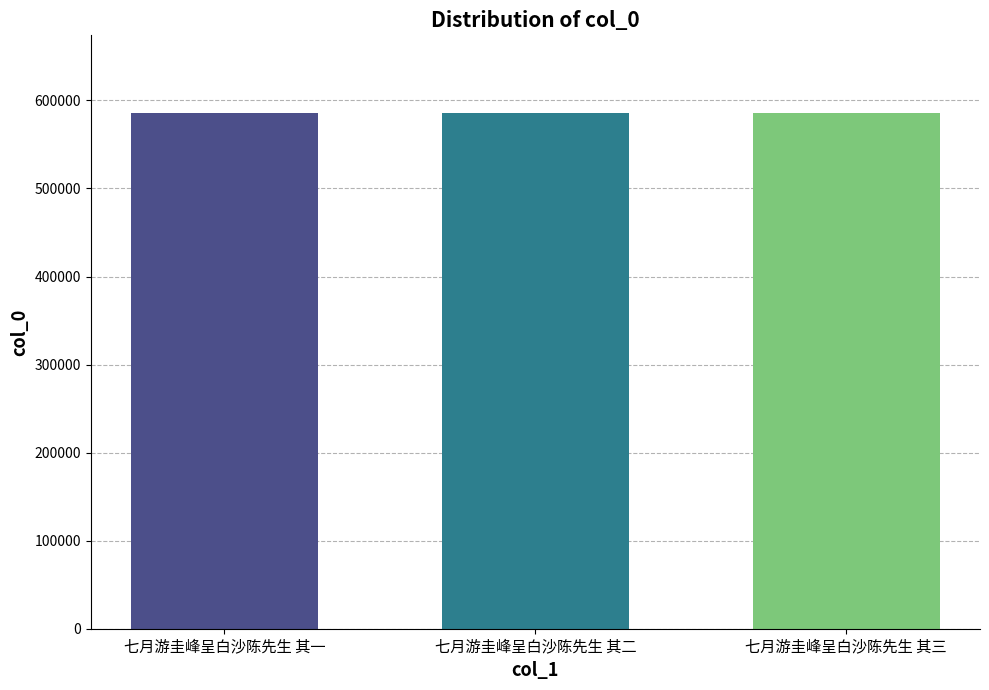

Count the number of data series in this chart.

1